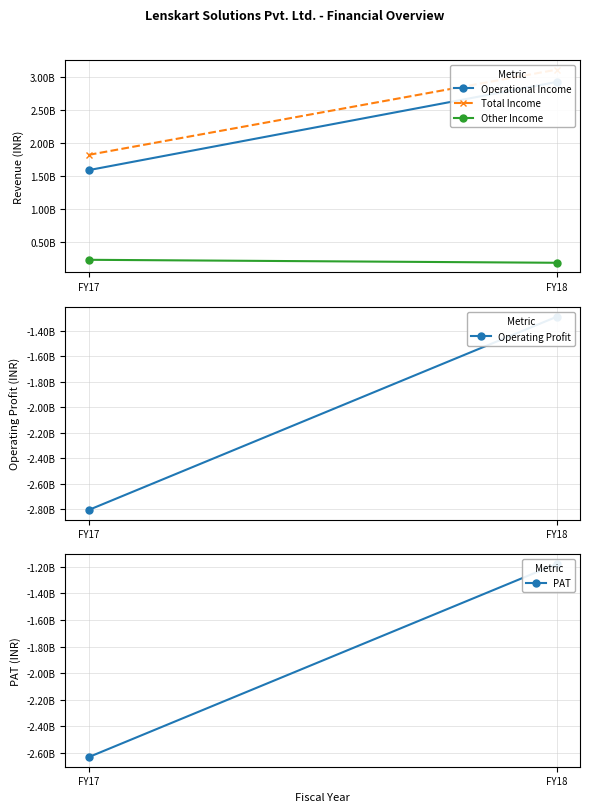

What are all the series names shown in the legend?

Operational Income, Total Income, Other Income, Operating Profit, PAT